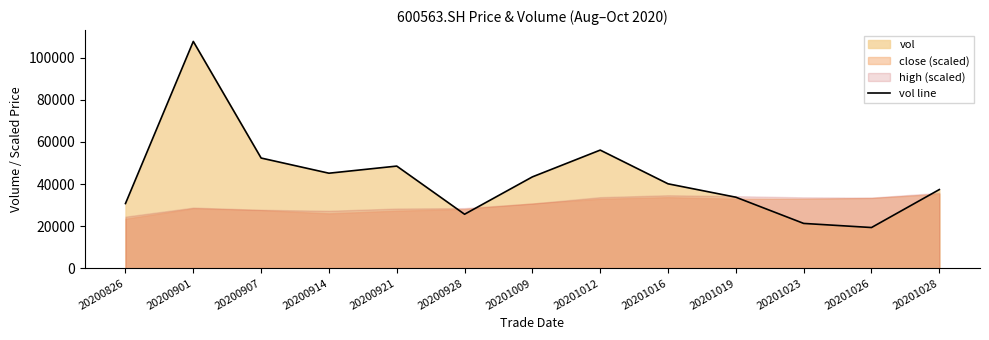

Reading left to right, transcribe all the data shown in this chart.

30740.7	107659.2	52330.0	45128.1	48508.9	25659.2	43390.0	56096.4	40097.3	33742.5	21302.0	19351.8	37368.6